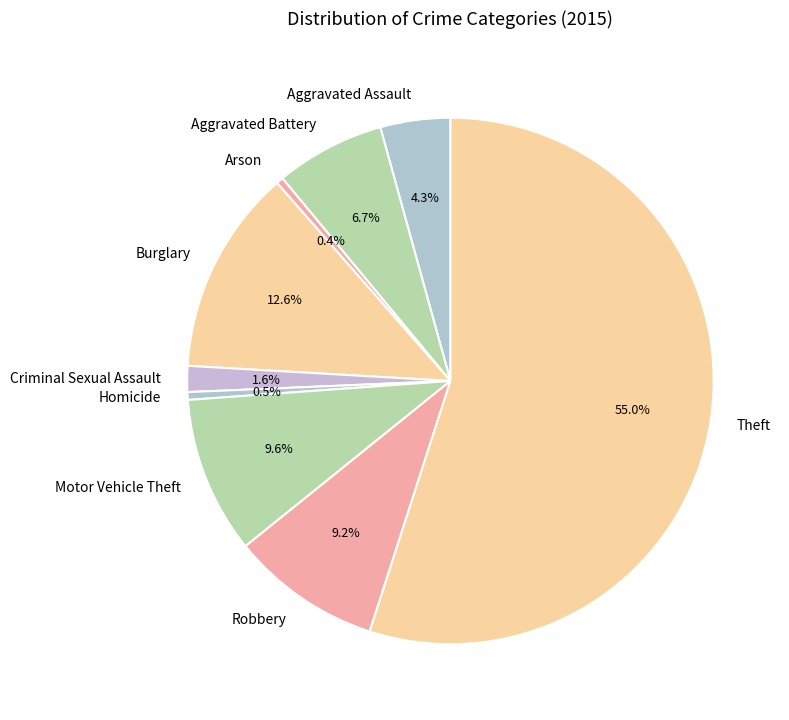

How many slices are in this pie chart?

9